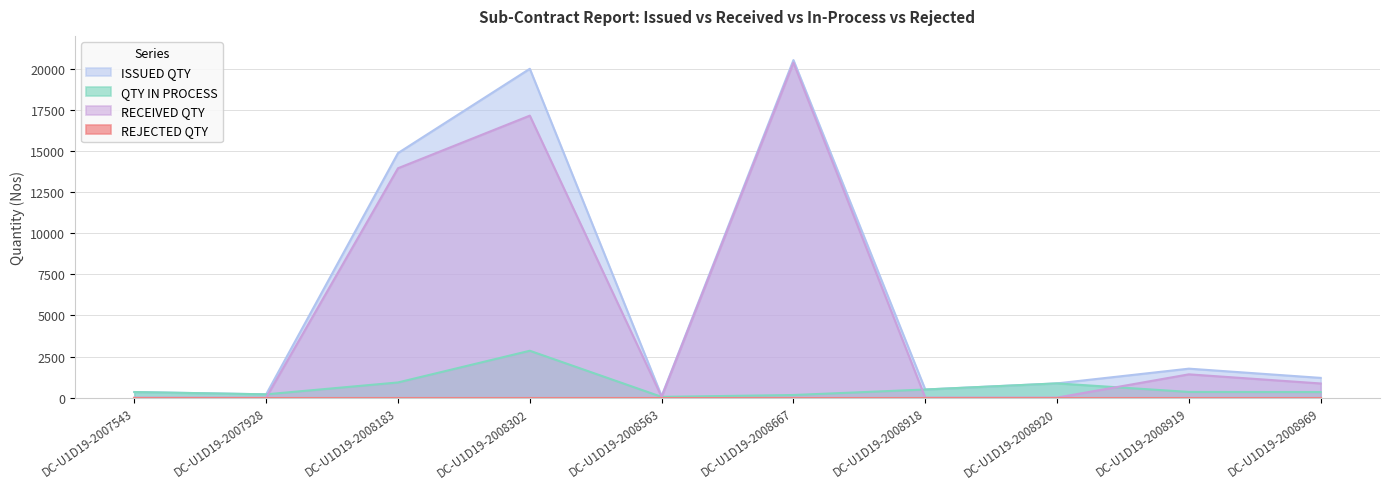

At DC-U1D19-2008918, list the series in order from largest to smallest.

ISSUED QTY, QTY IN PROCESS, RECEIVED QTY